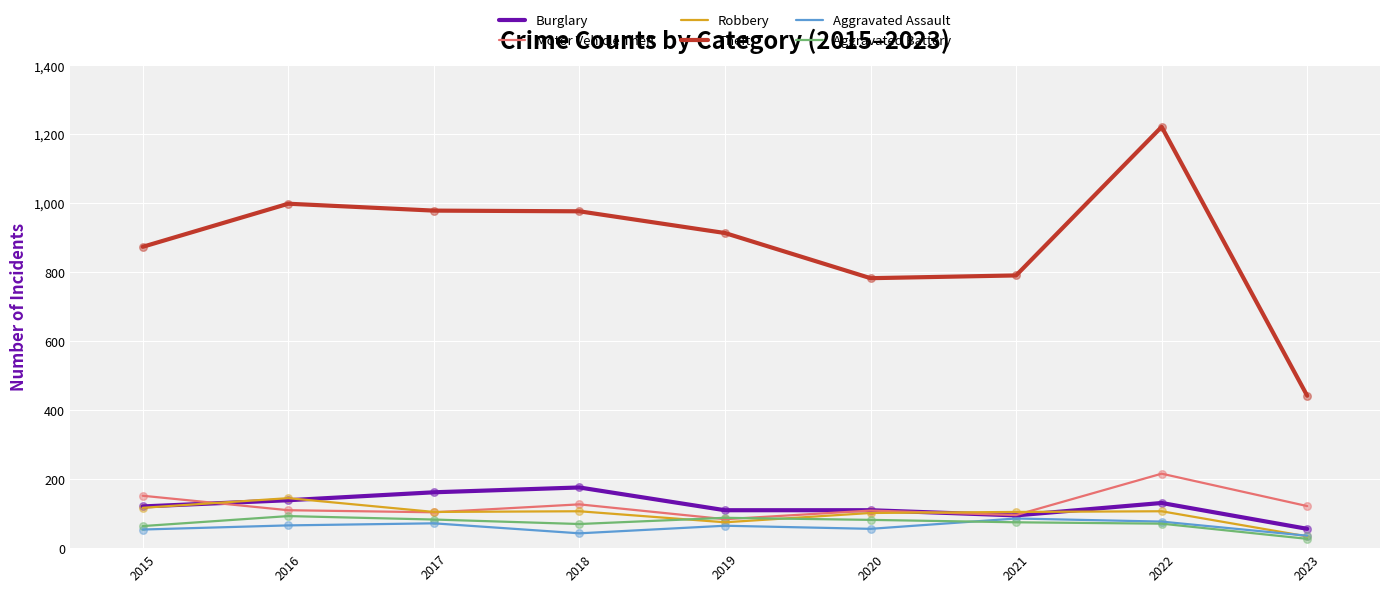

Which series has the largest total across all categories?

Theft